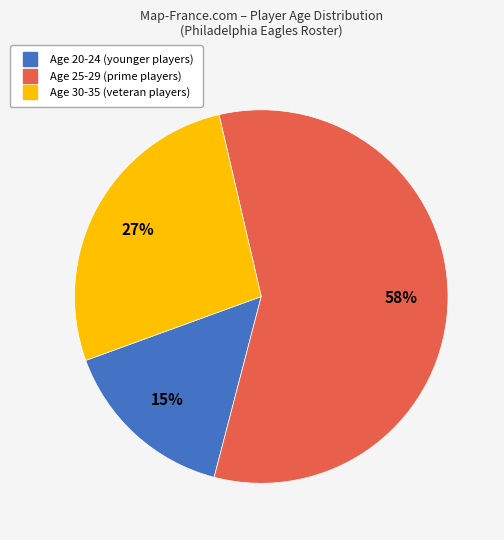

Count the number of slices in the pie.

3